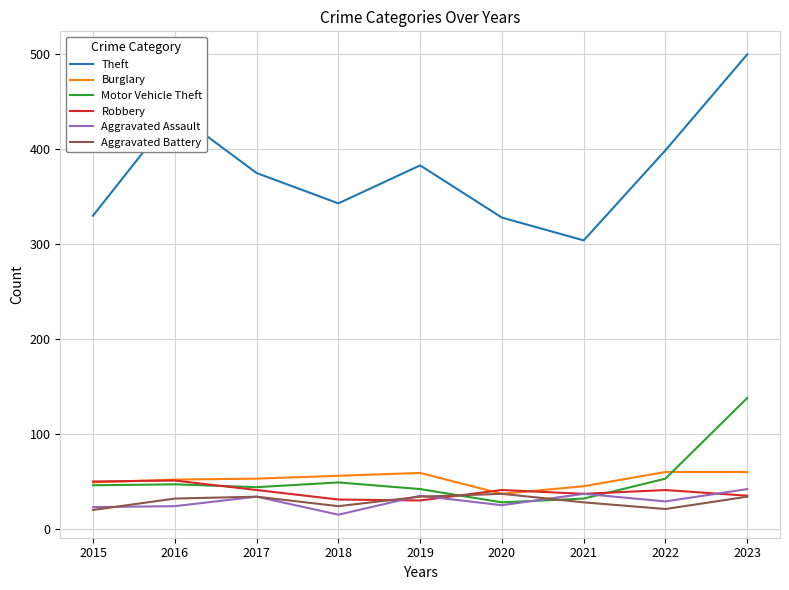

True or false: Theft and Aggravated Battery cross at least once.

False